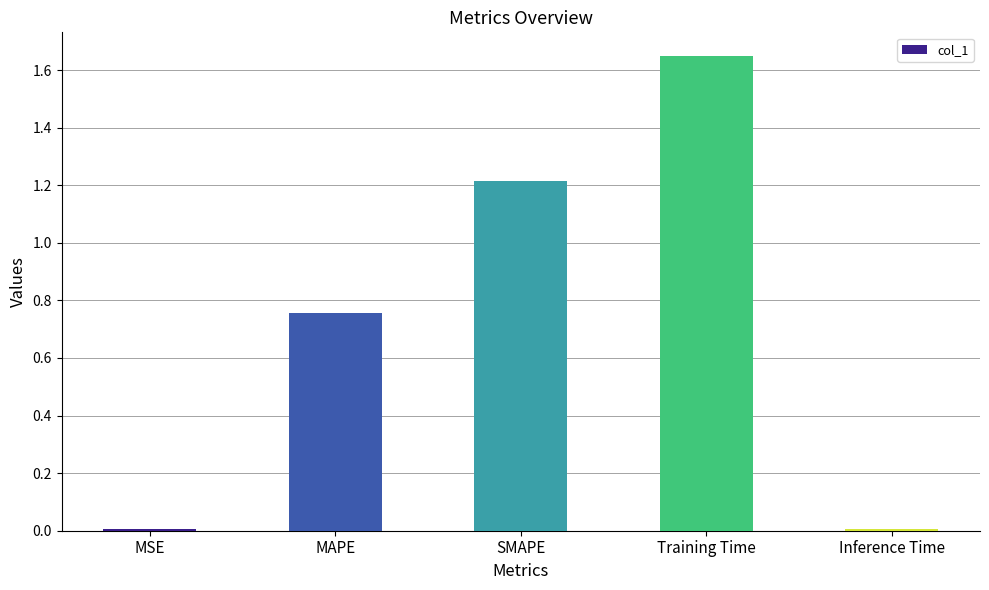

At which category does the chart reach its peak across all series?

Training Time